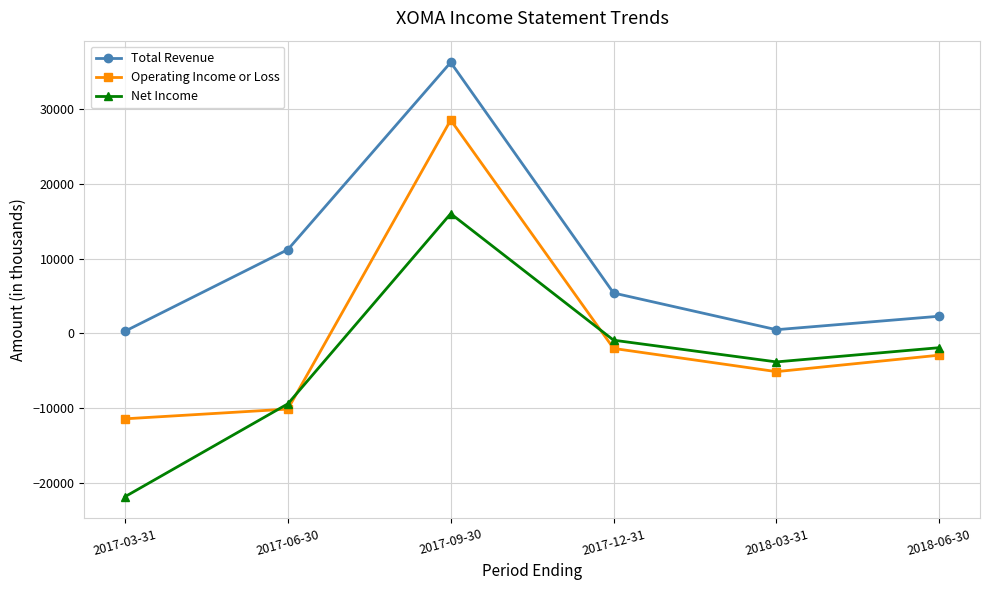

What is the average value of the Operating Income or Loss series?

-500